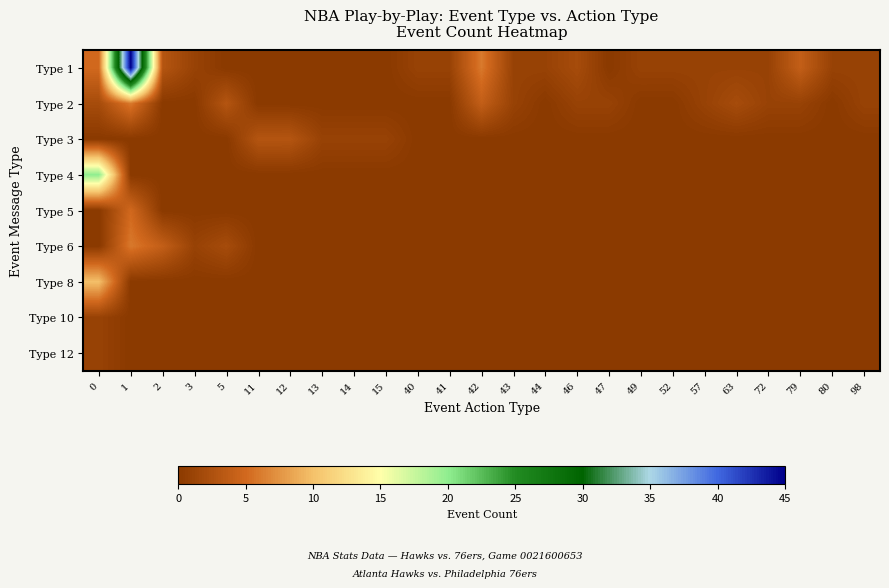

Which label corresponds to the largest value in the chart?

1